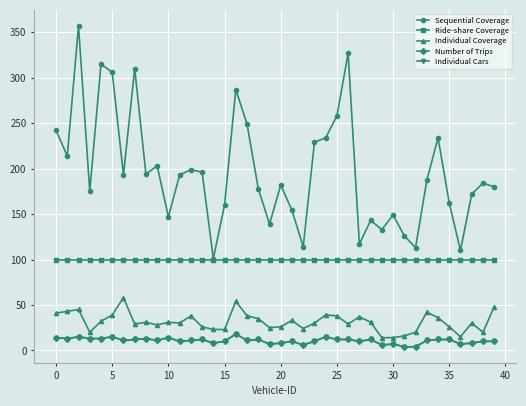

Reading left to right, what are all the values shown in this chart?

Sequential Coverage: 242	214	357	175	315	306	193	310	194	203	147	193	199	196	101	160	287	249	178	139	182	154	114	229	234	258	327	117	143	133	149	126	113	187	234	162	110	172	184	180
Ride-share Coverage: 100	100	100	100	100	100	100	100	100	100	100	100	100	100	100	100	100	100	100	100	100	100	100	100	100	100	100	100	100	100	100	100	100	100	100	100	100	100	100	100
Individual Coverage: 41	43	45	20	32	39	58	29	31	28	31	30	38	26	23	23	54	38	35	25	26	33	24	30	39	38	29	37	31	14	14	16	20	42	36	26	15	30	20	48
Number of Trips: 14	13	15	13	13	15	11	12	13	11	14	10	11	12	8	10	18	11	12	7	8	10	6	10	15	12	12	10	12	6	7	4	4	11	12	12	7	8	10	10
Individual Cars: 14	13	15	13	13	15	11	12	13	11	14	10	11	12	8	10	18	11	12	7	8	10	6	10	15	12	12	10	12	6	7	4	4	11	12	12	7	8	10	10